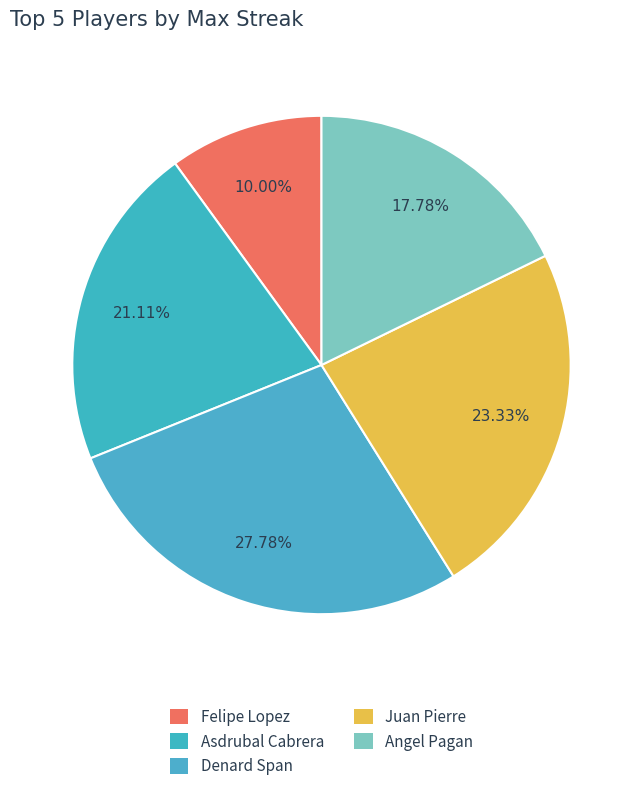

Count the number of slices in the pie.

5